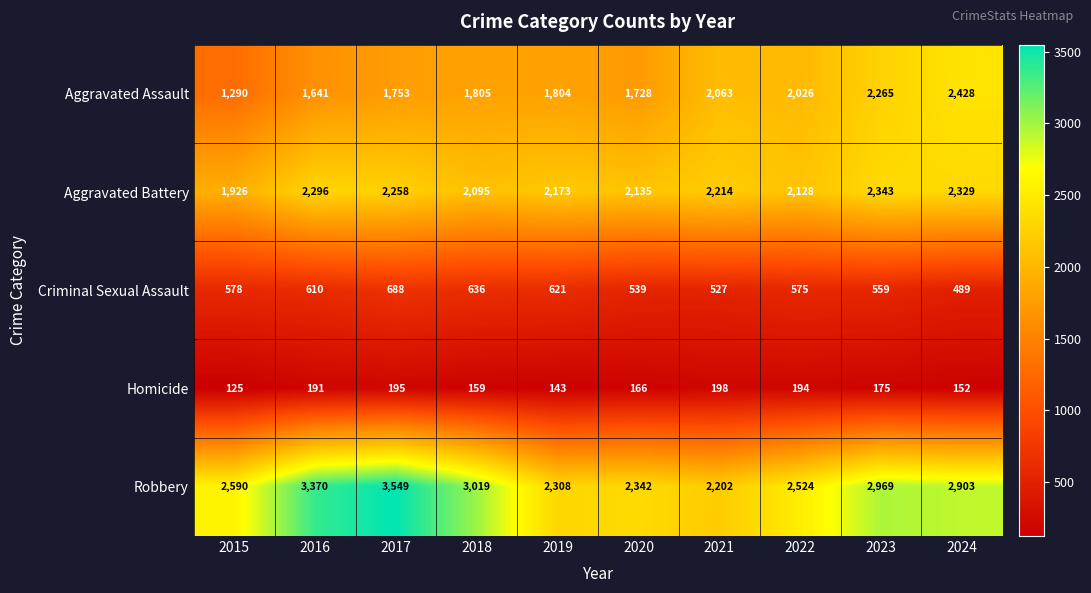

What is the average value of the Robbery series?

2778